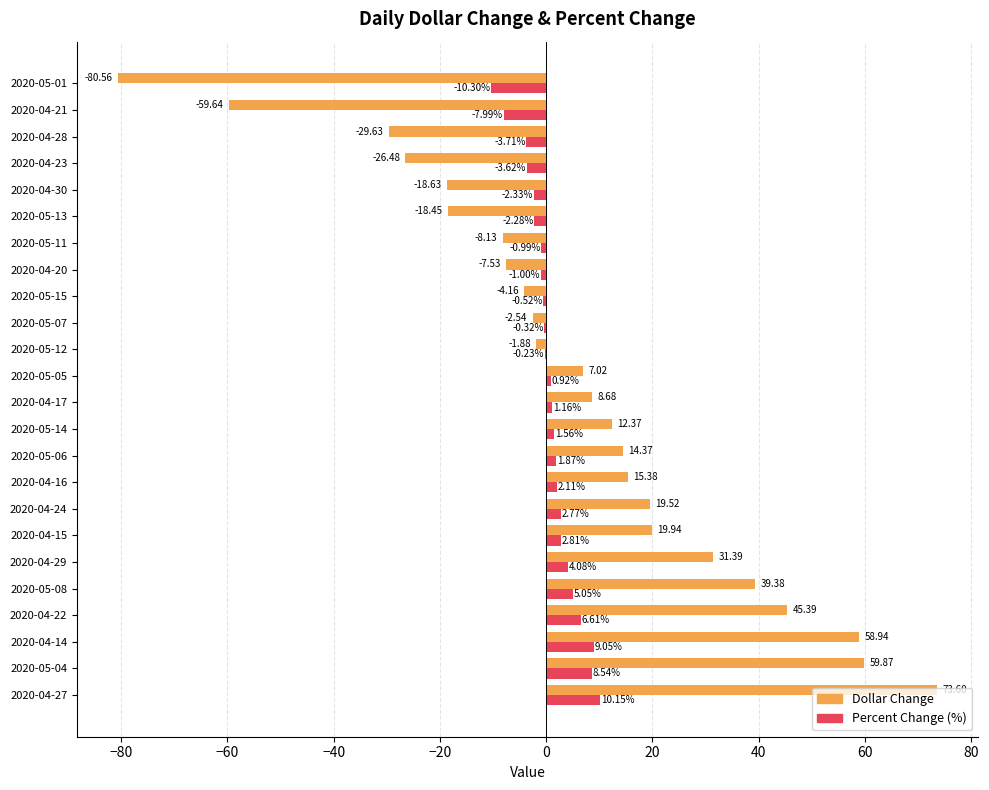

What is the total value across all series at 2020-04-22?

52.0